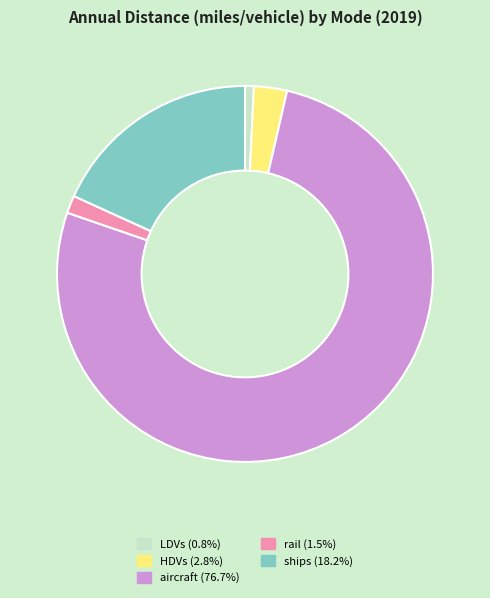

True or false: LDVs accounts for 9% of the total.

False